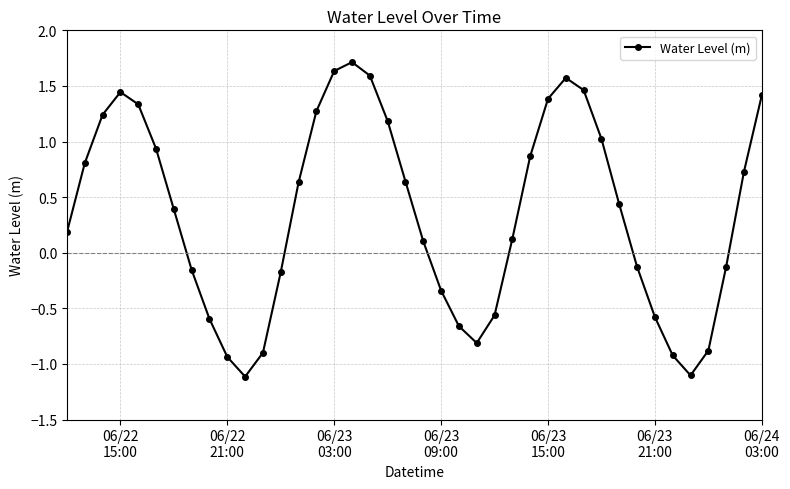

How many points are lower than both their immediate neighbors (excluding endpoints)?

3